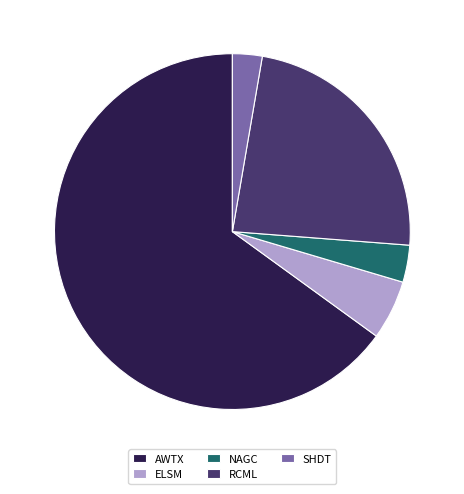

What is the ratio of the value at SHDT to the value at ELSM?

0.5